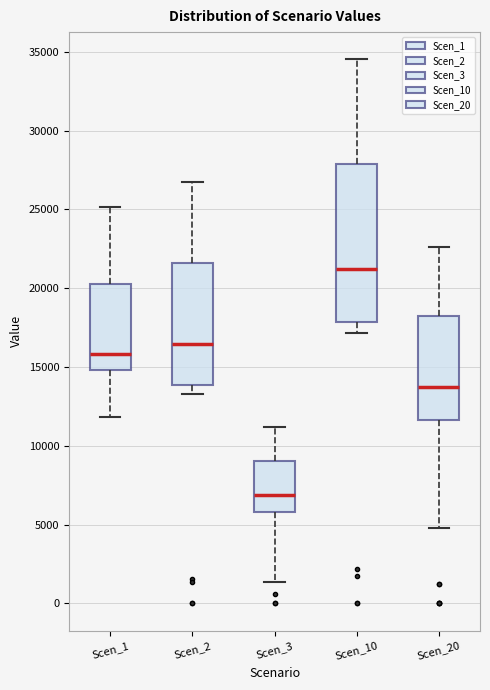

Which box has the highest median line?

Scen_10